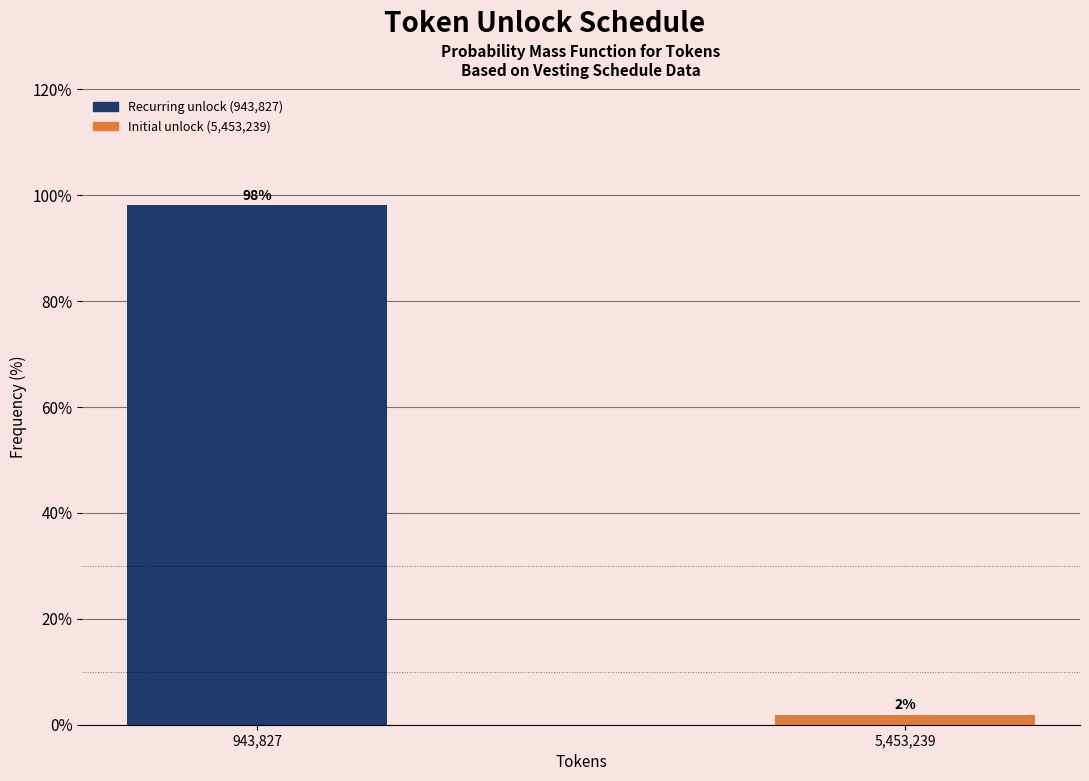

What is the average value?

50.0